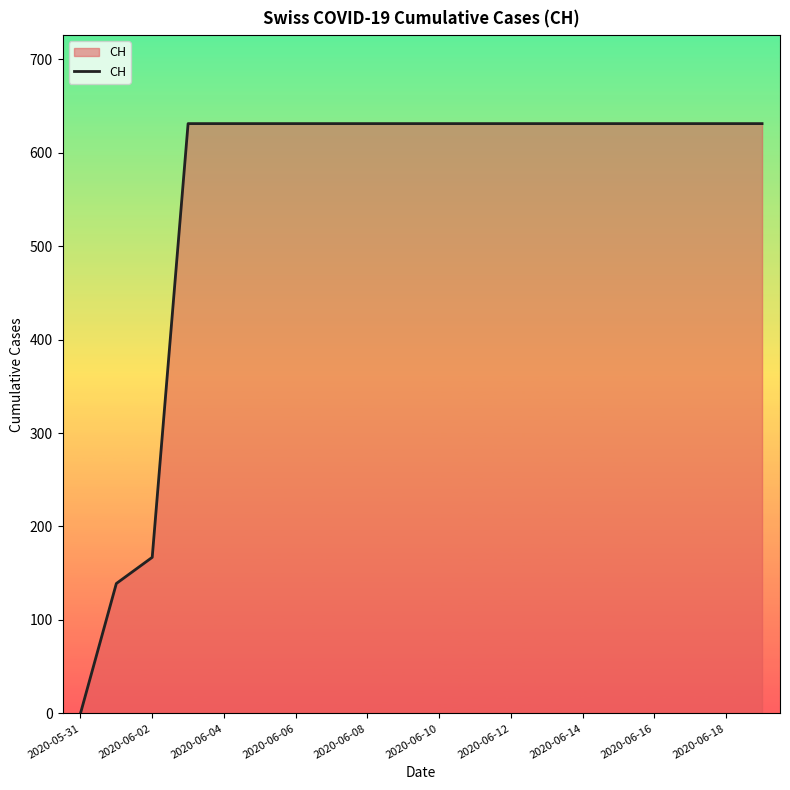

What is the maximum value shown in the chart?

631